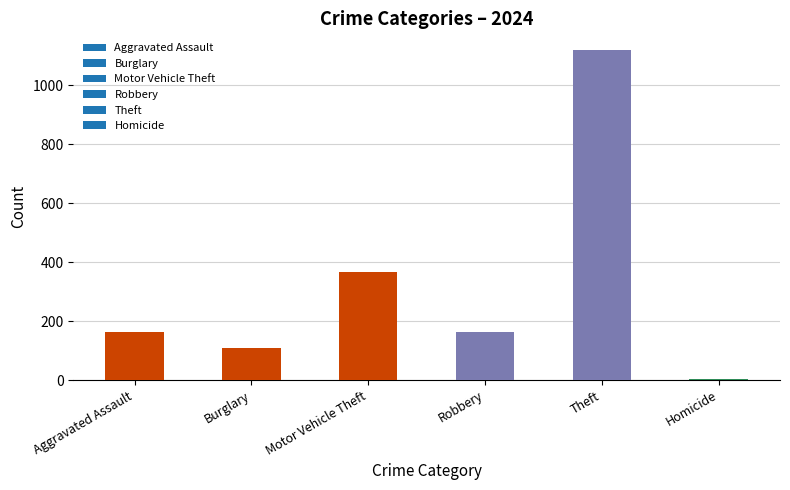

What is the sum of all values?

1921